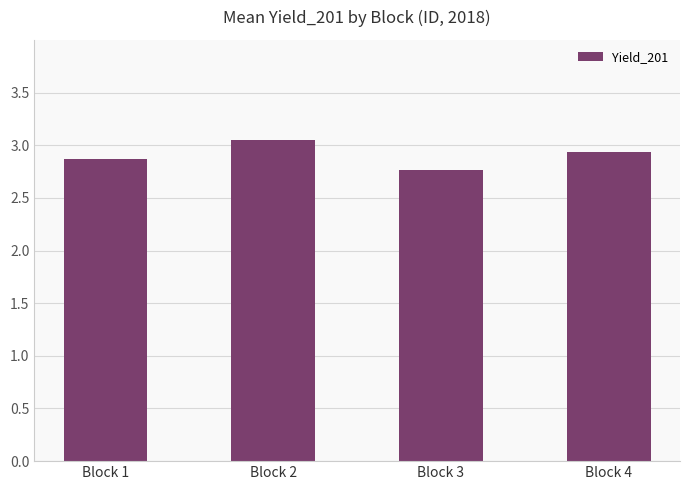

How many series are shown in this chart?

1